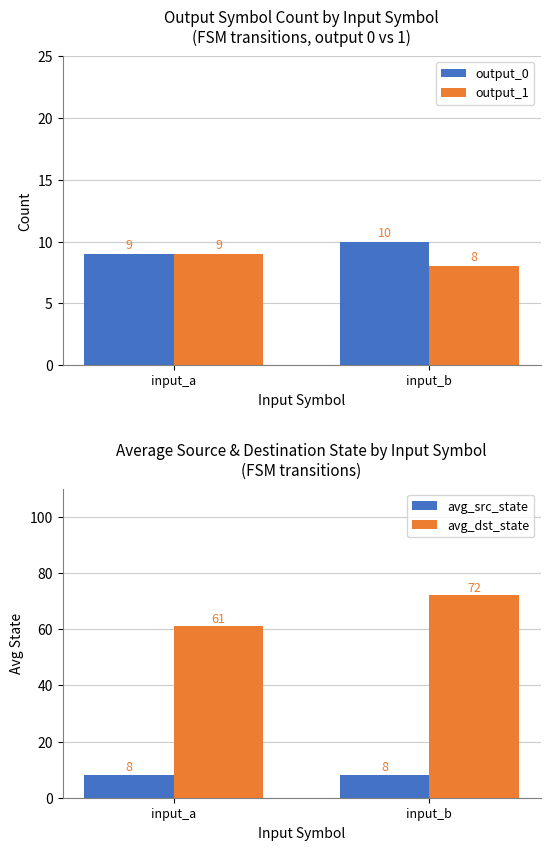

Which series changed the most between input_a and input_b?

avg_dst_state